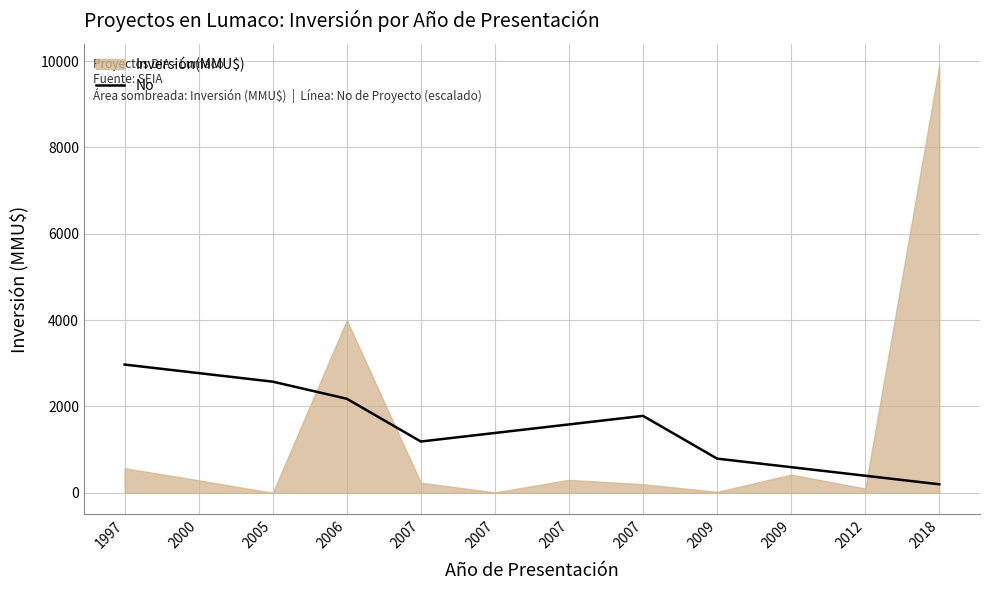

At which category does the data reach its first local valley?

2007